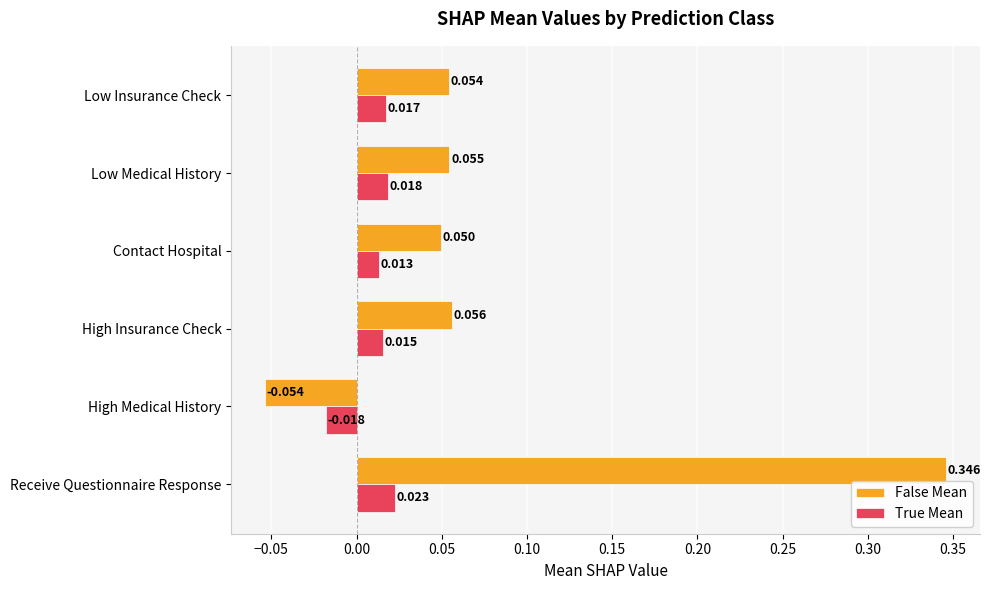

List the series in order of their overall mean, highest first.

False Mean, True Mean